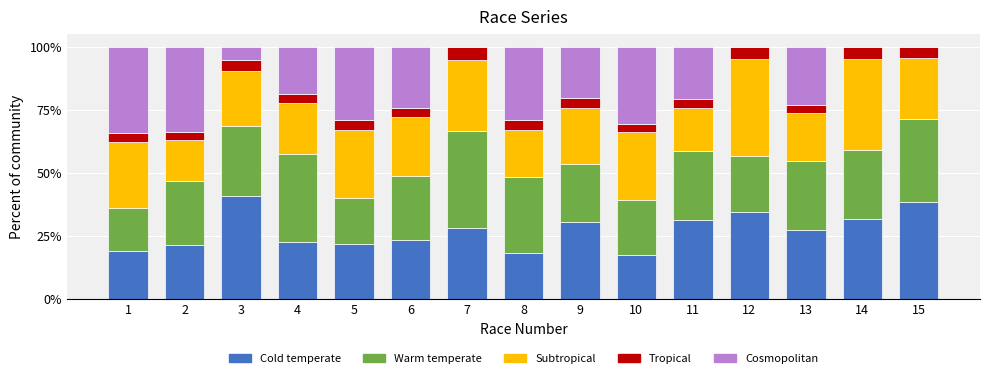

The Cold temperate series shows 31.6 at 14. True or false?

True